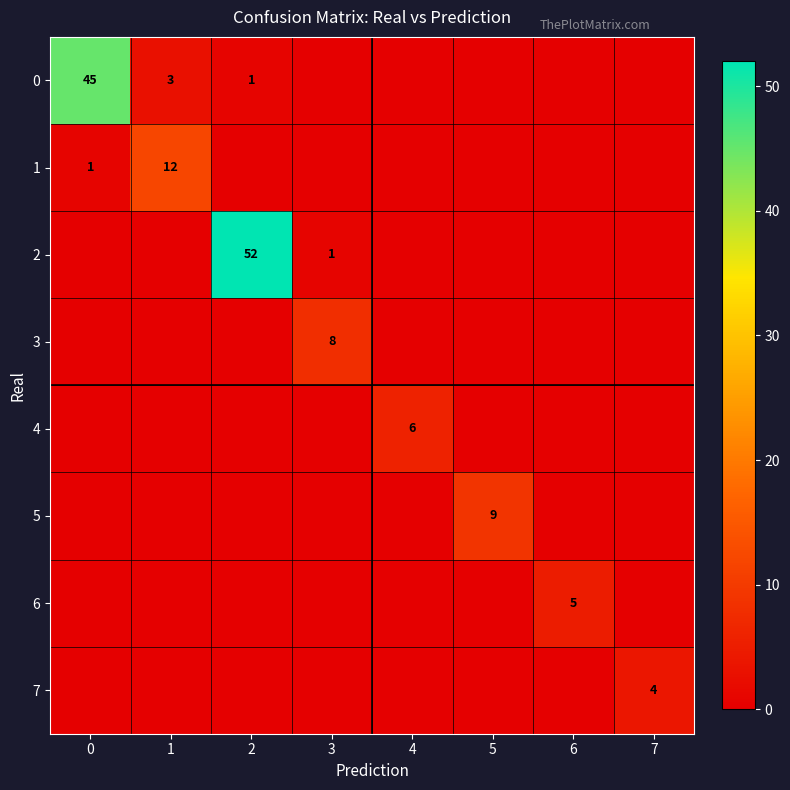

Is it true that 0 equals 65 at 0?

False